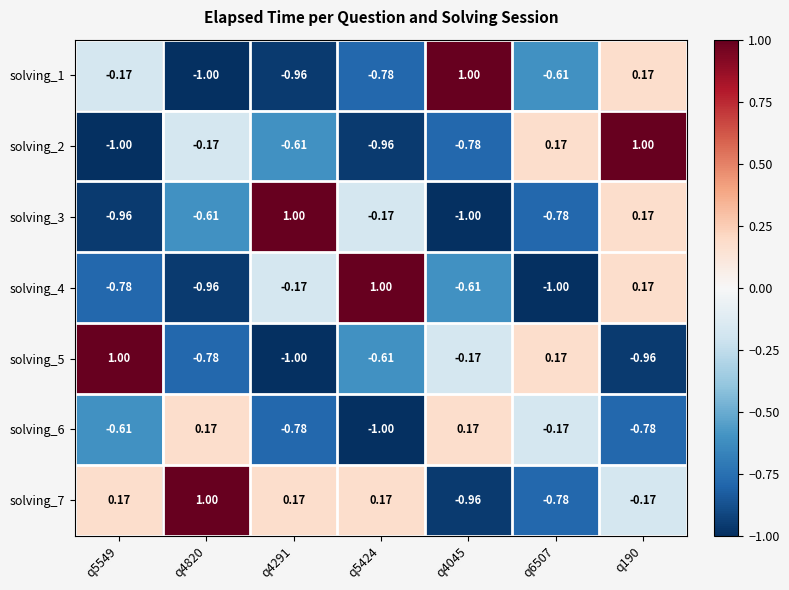

List the series in order of their peak value, highest first.

solving_1, solving_2, solving_3, solving_4, solving_5, solving_7, solving_6